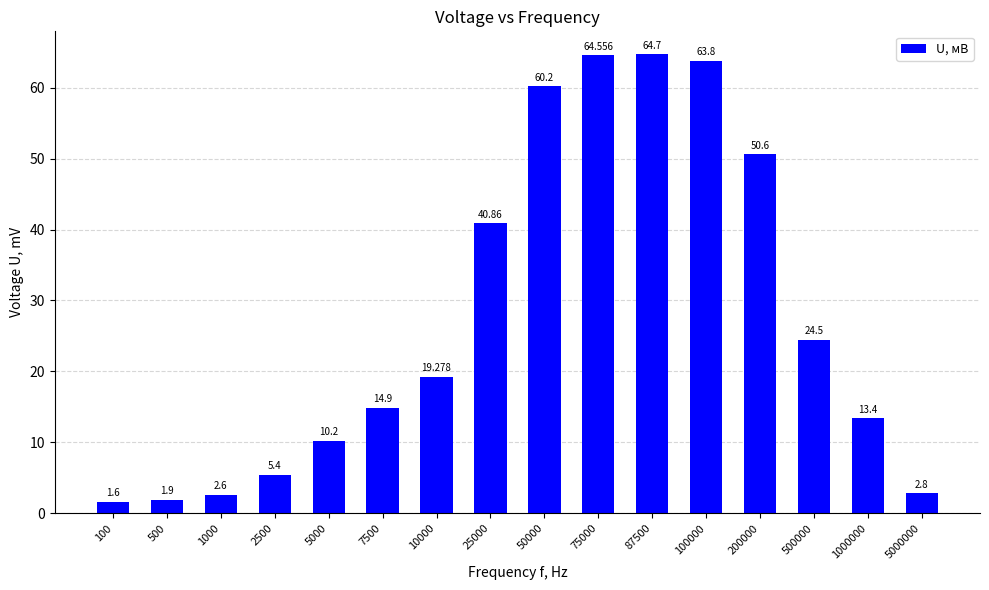

Are the bars grouped side by side (vs. stacked)?

No